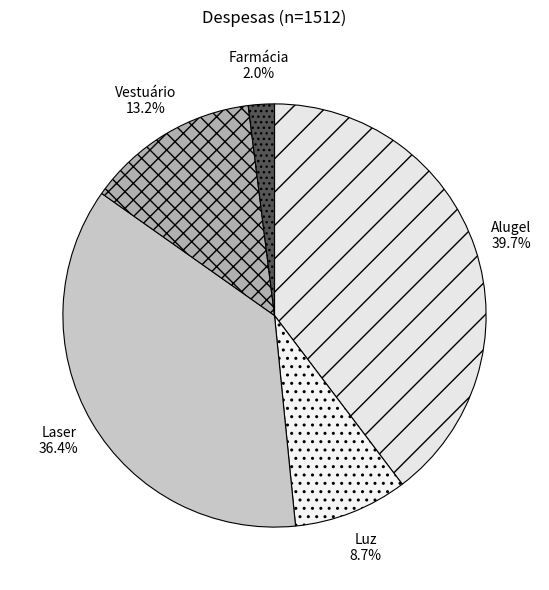

What is the largest slice in the pie chart?

Alugel